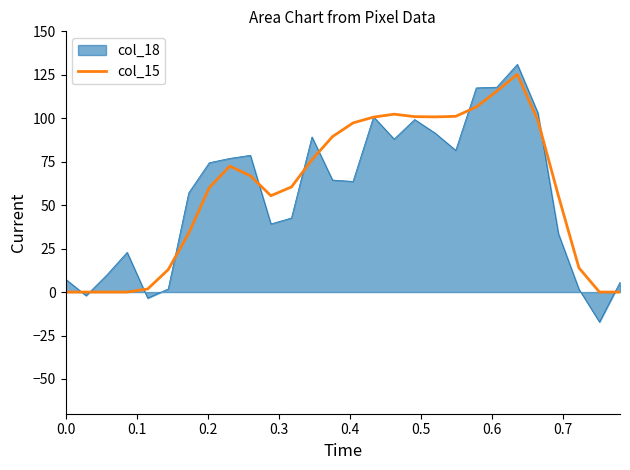

What is the maximum value shown in the chart?

131.0